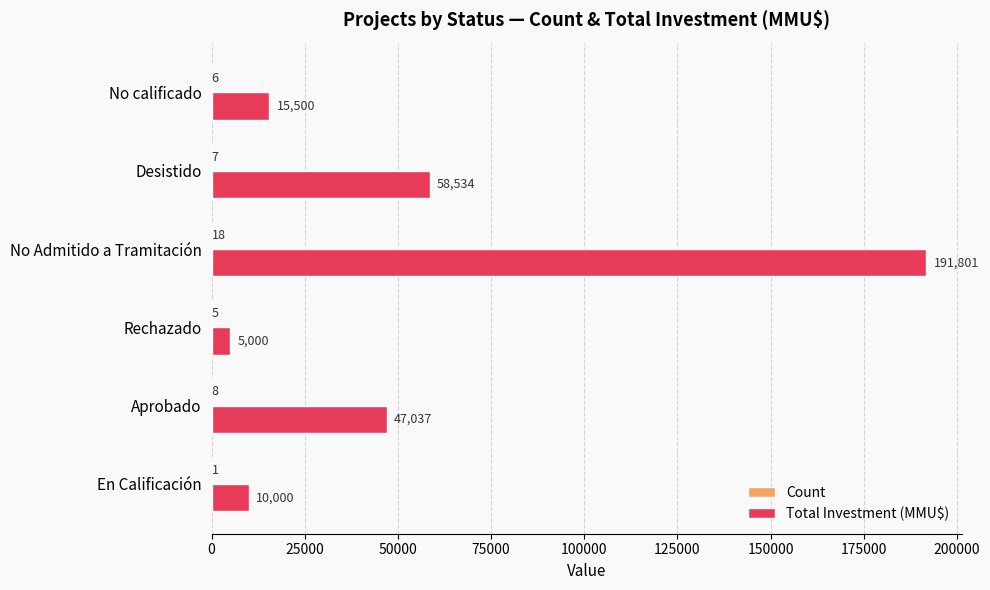

What is the highest value of the Total Investment (MMU$) series?

191801